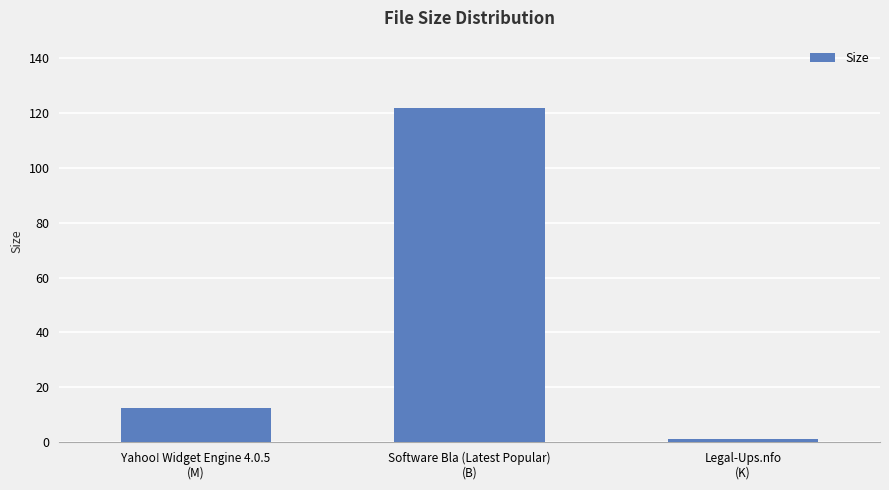

What is the greatest value displayed?

122.0